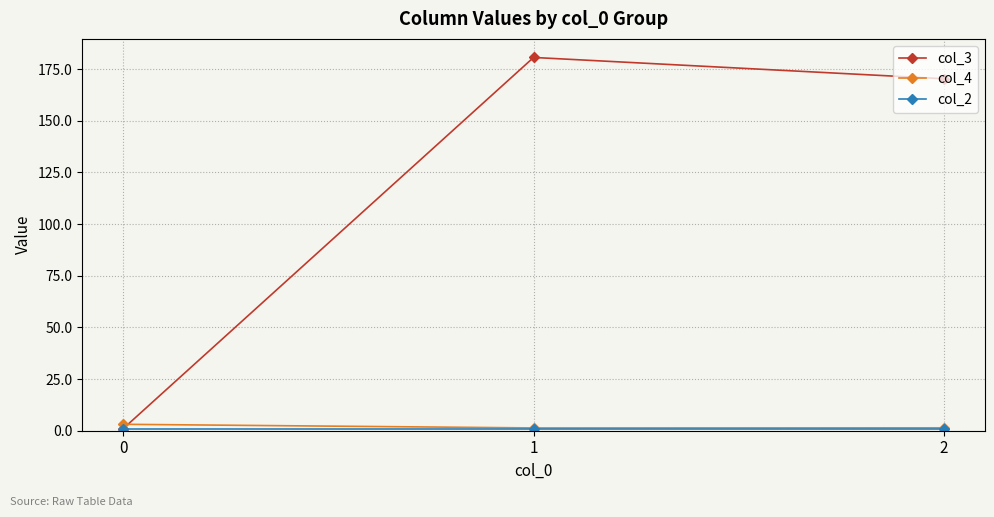

Rank the categories by col_3 value from highest to lowest.

1, 2, 0